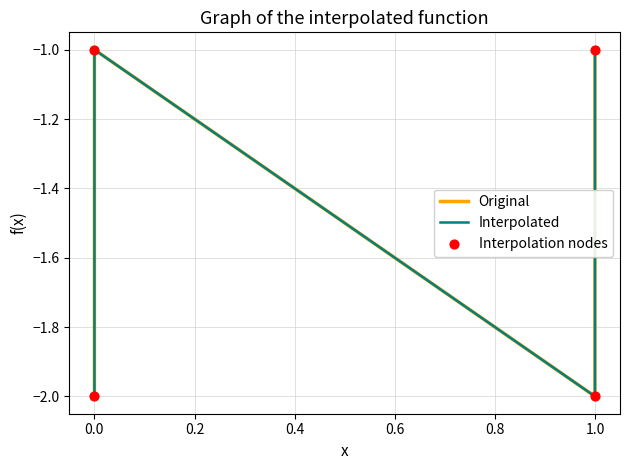

Which series contains the lowest Y value?

Original